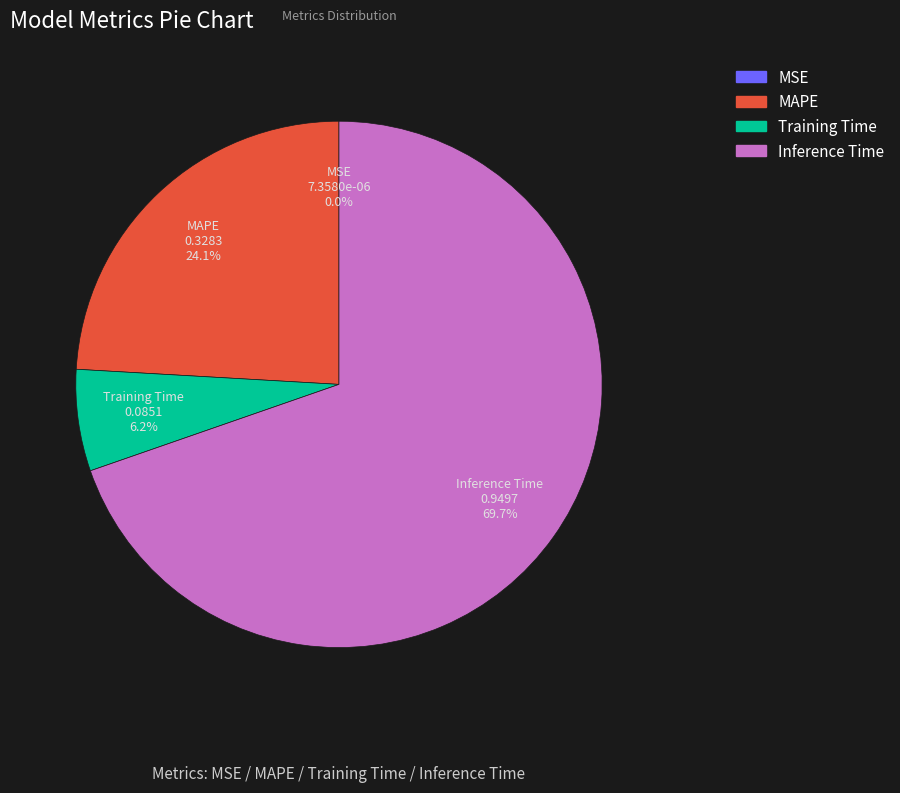

Which category has the biggest portion of the pie?

Inference Time